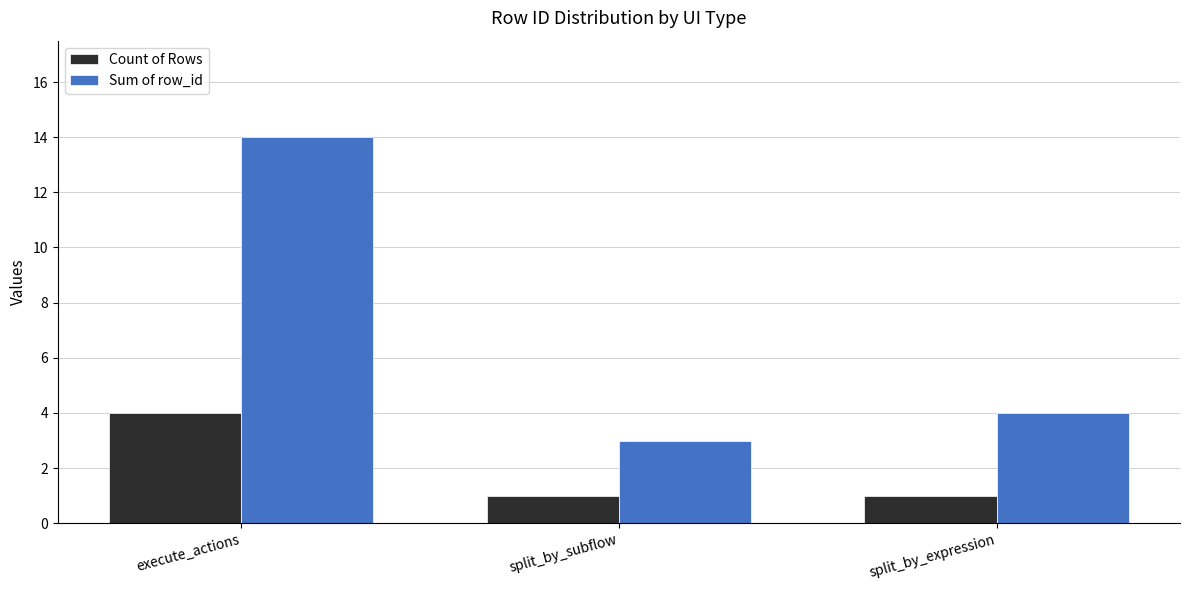

Which series has the largest total across all categories?

Sum of row_id